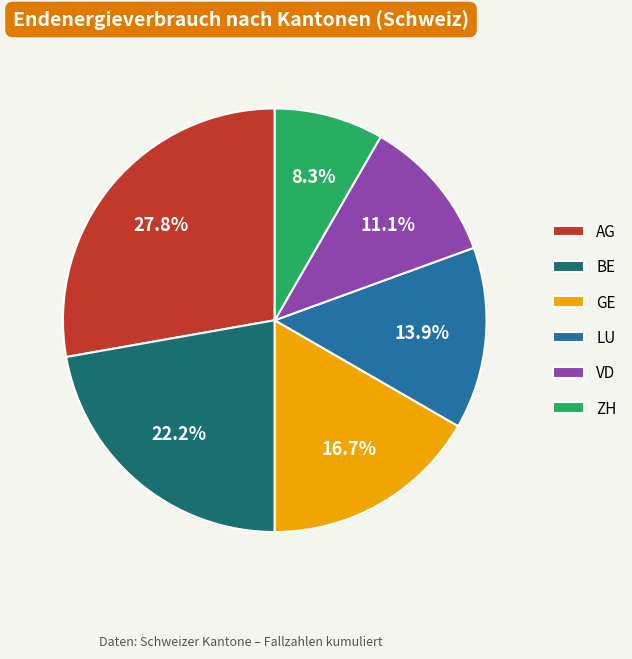

What percentage do LU and BE together represent?

36.1%